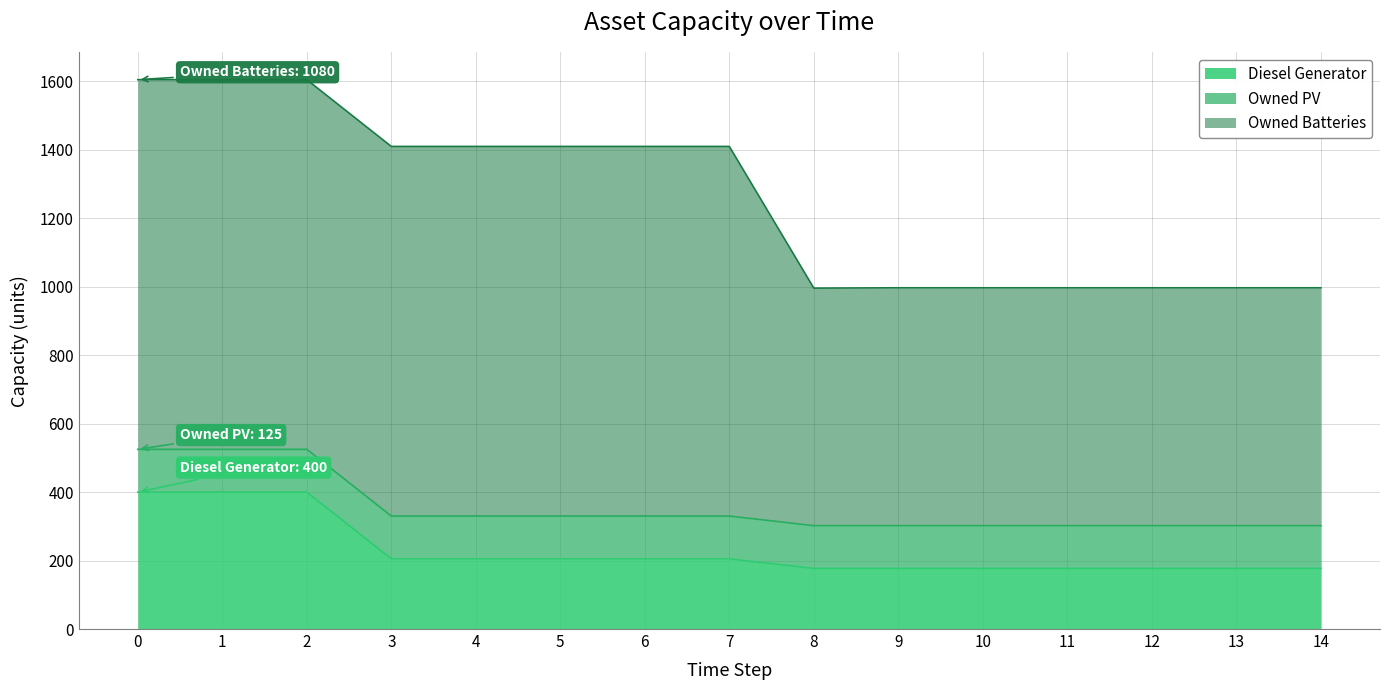

Reading left to right, list all the values displayed in this chart.

Diesel Generator: 400	400	400	205	205	205	205	205	177	177	177	177	177	177	177
Owned PV: 125	125	125	125	125	125	125	125	125	125	125	125	125	125	125
Owned Batteries: 1080	1080	1080	1080	1080	1080	1080	1080	694	695	695	695	695	695	695